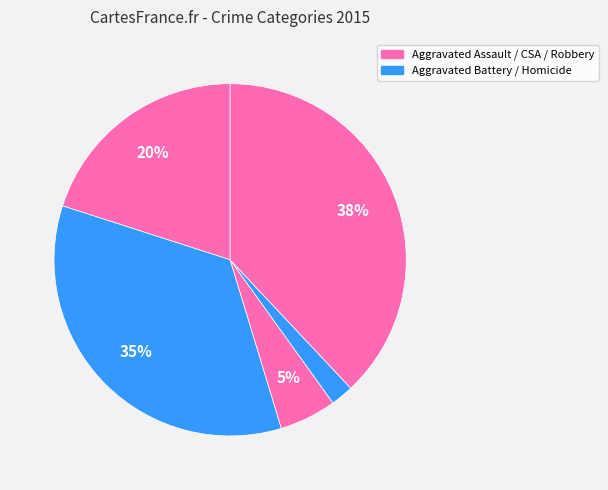

Does any single category account for the majority?

No